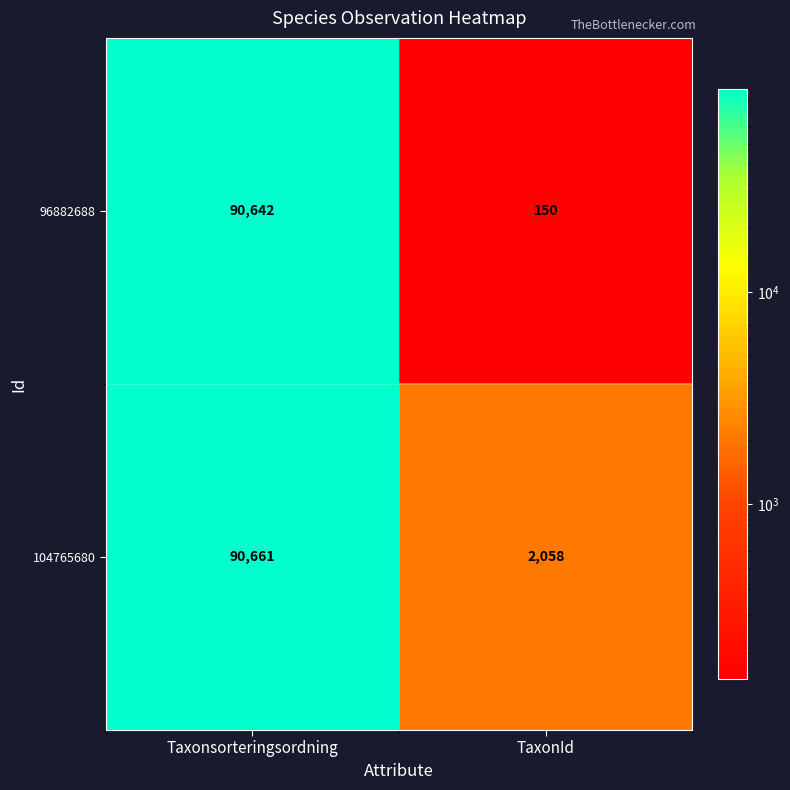

List the series in order of their overall mean, highest first.

104765680, 96882688